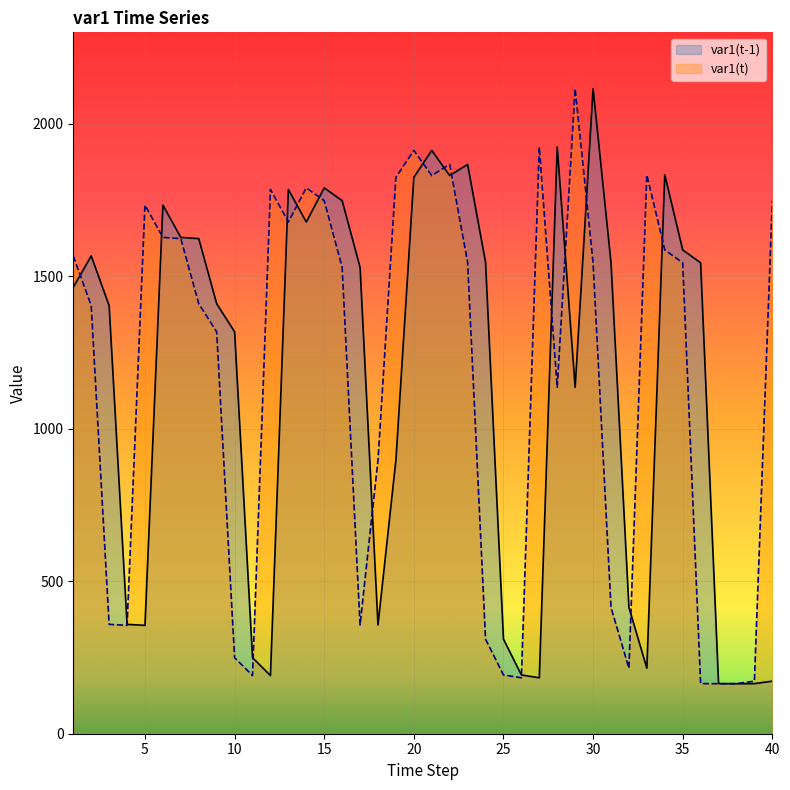

What is the value of the var1(t) point at the 15th from the left?

1748.1